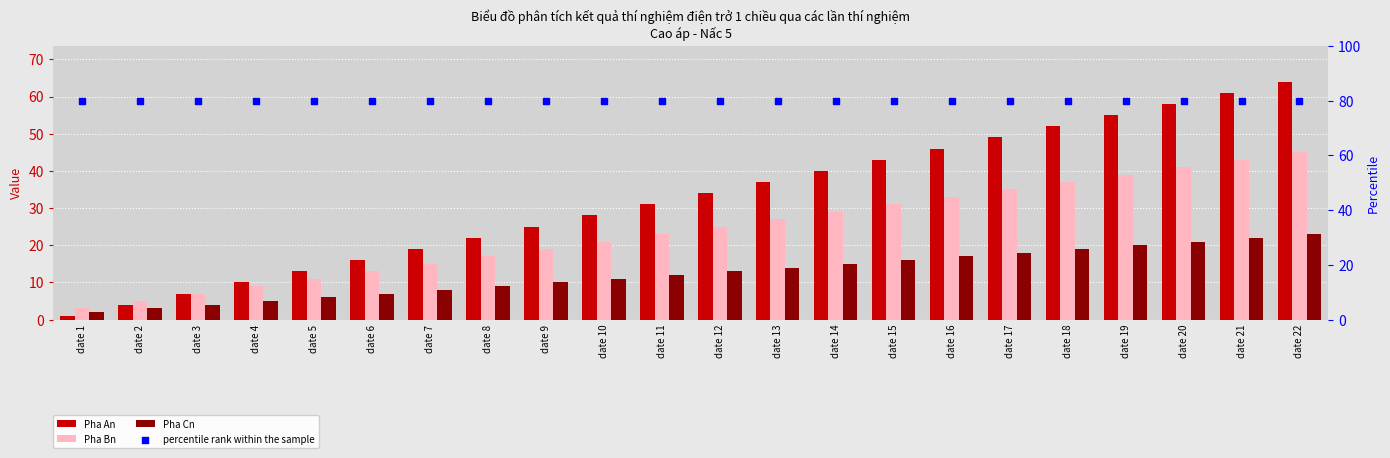

Which series has the largest total across all categories?

percentile rank within the sample